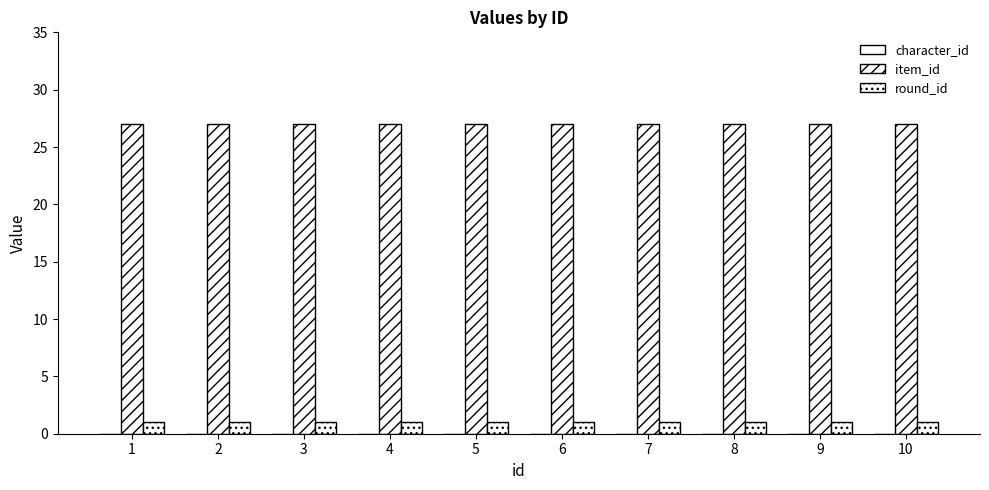

How many bars are there in total?

20